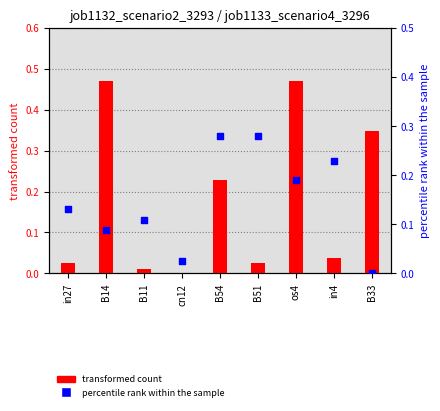

Which series has the largest total across all categories?

job1132_scenario2_3293